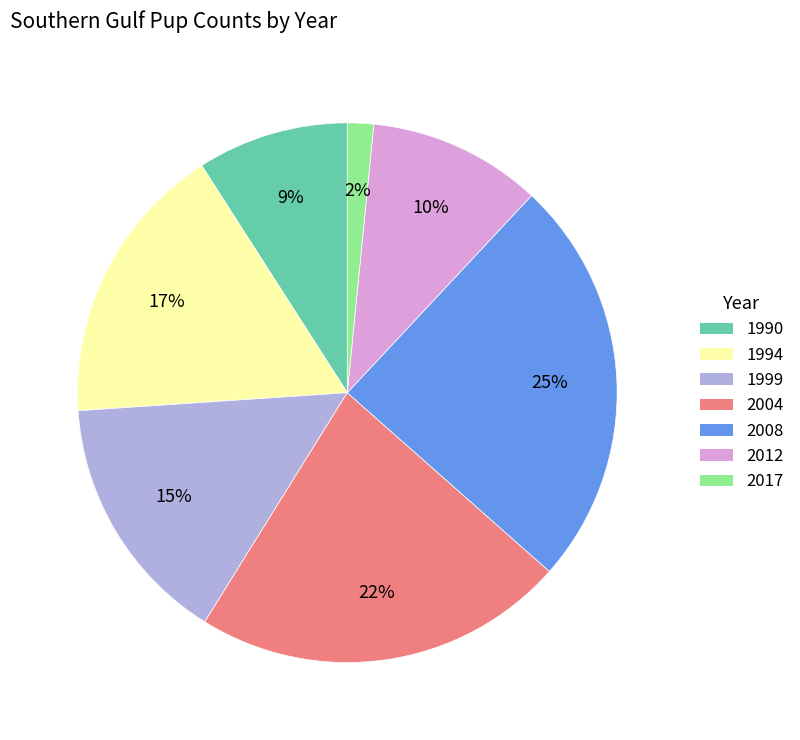

Combined, do 1990 and 2004 account for over 50%?

No